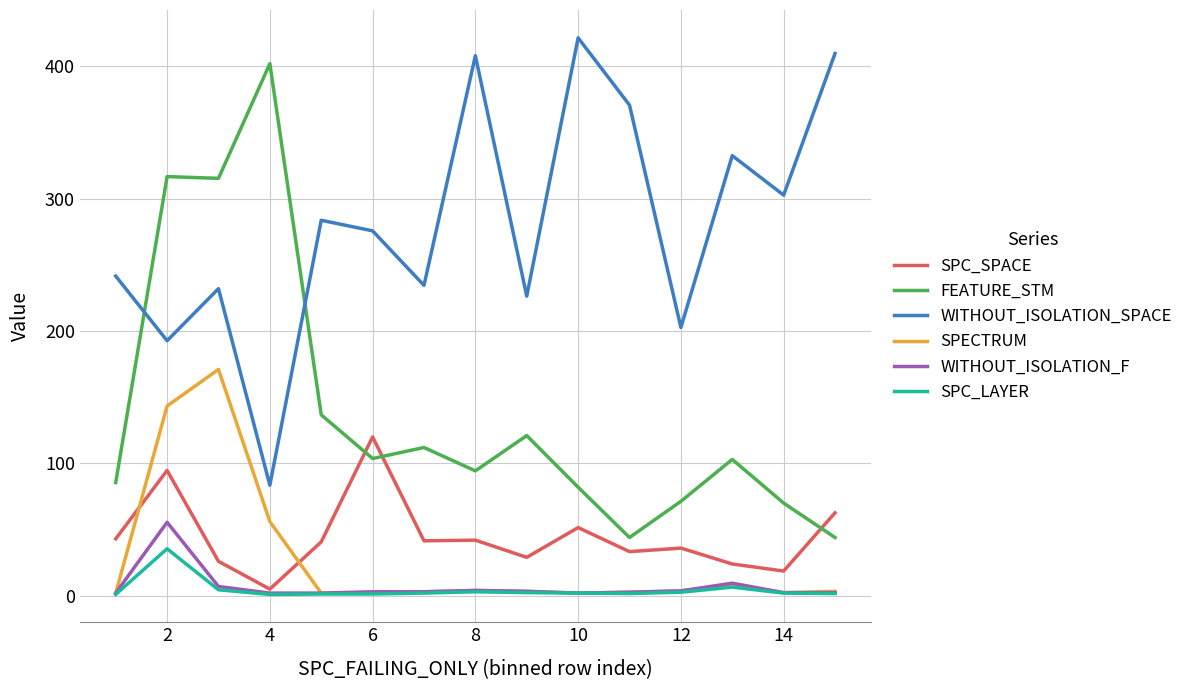

What is the greatest value displayed?

421.5